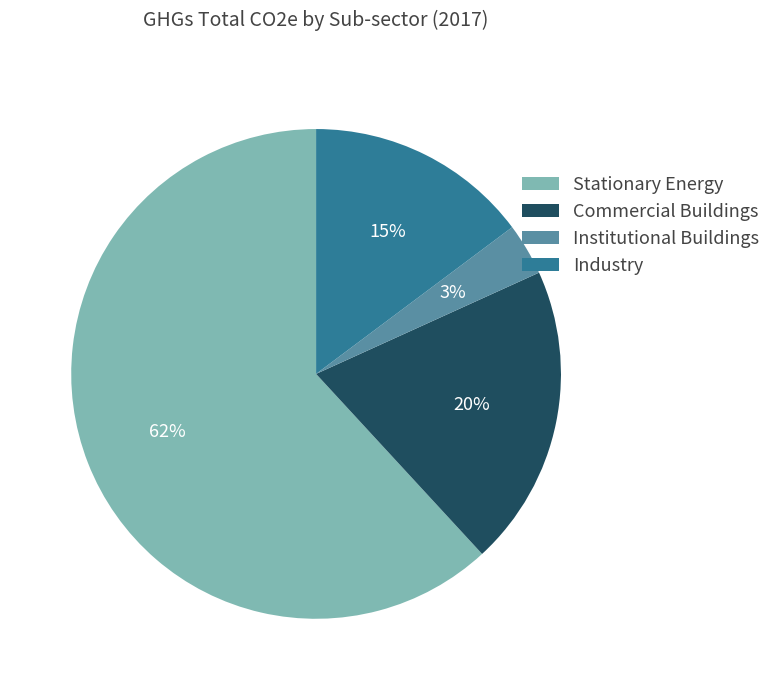

Do Stationary Energy and Institutional Buildings together represent more than half of the pie?

Yes